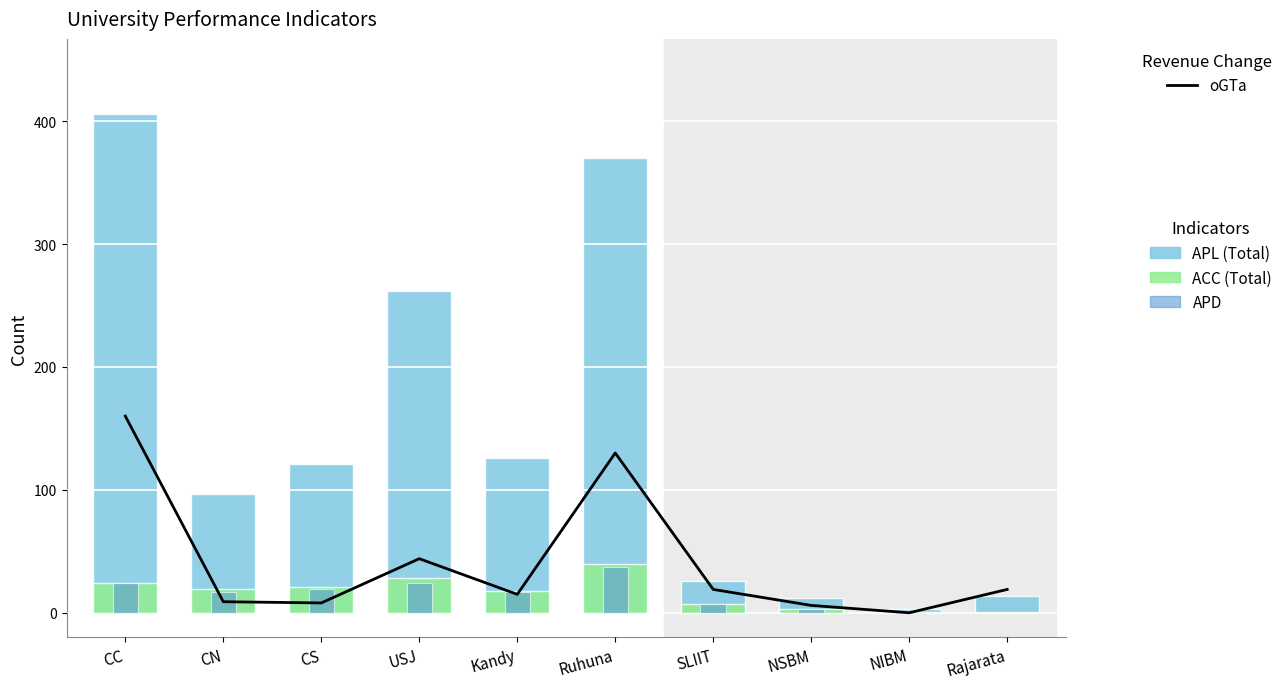

At which category does the chart reach its peak across all series?

CC